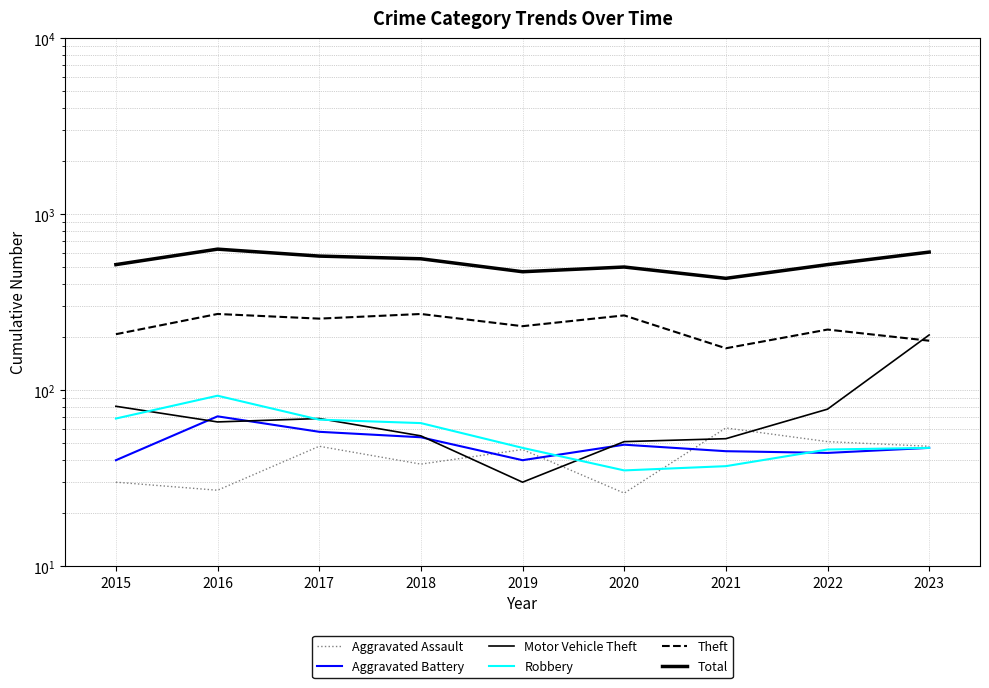

True or false: Aggravated Battery and Total cross at least once.

False